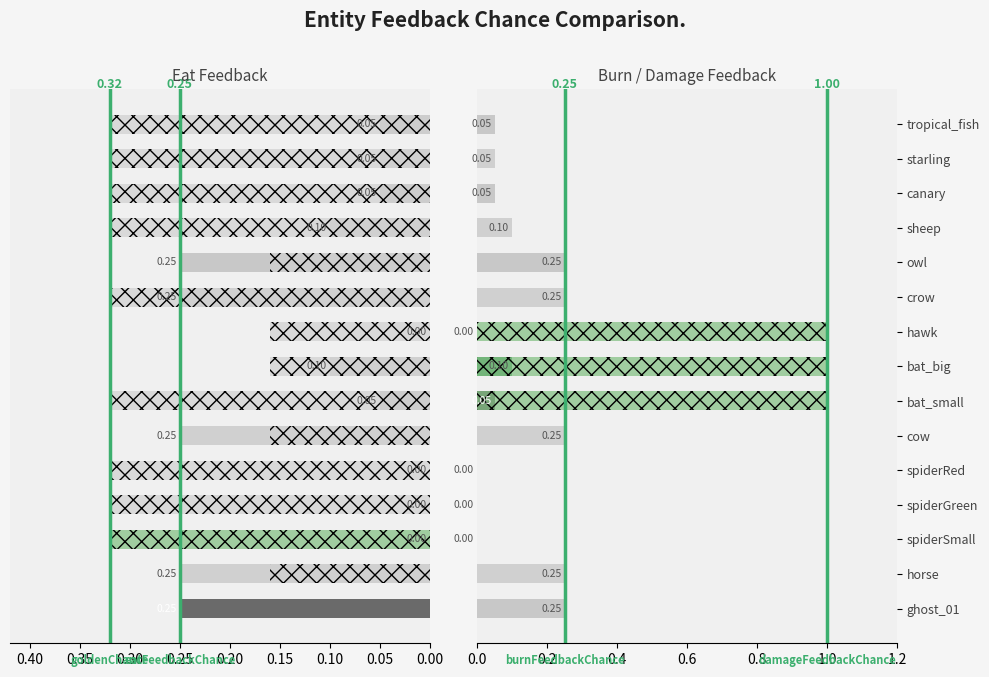

What is the label of the 14th bar from the left?

starling